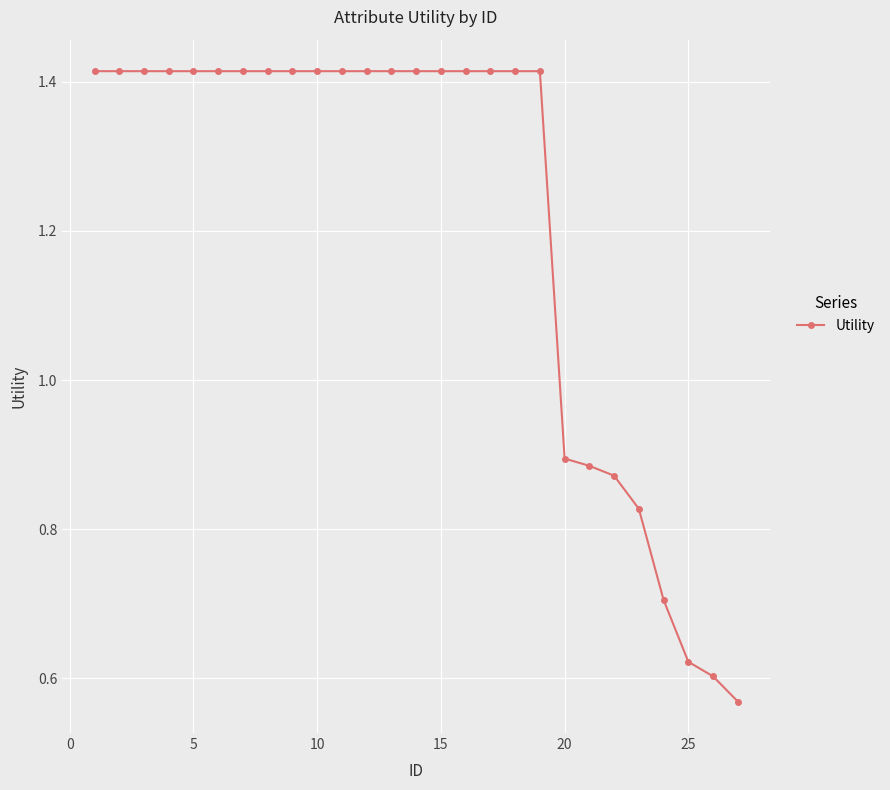

What is the average value?

1.2